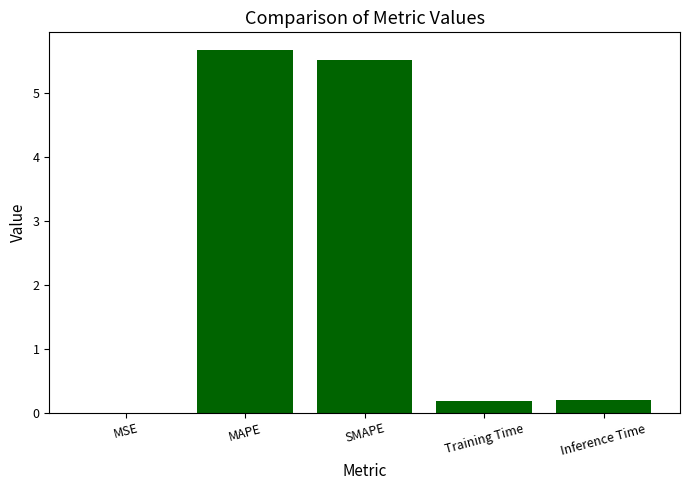

Does the chart contain stacked bars?

No